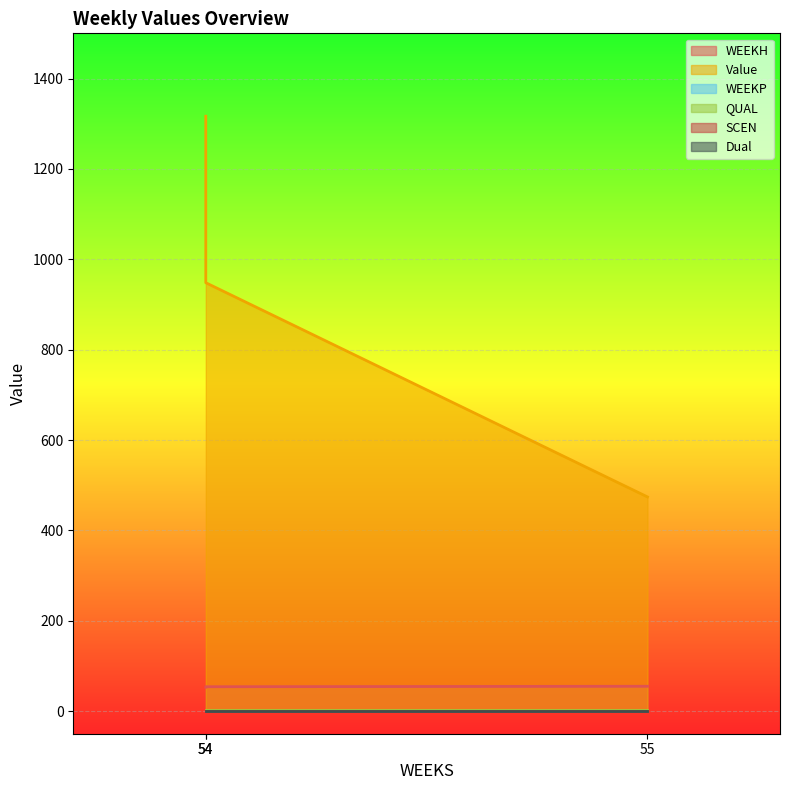

Reading left to right, what are all the values shown in this chart?

WEEKH: 53.0	54.0	55.0
Value: 1316.6	948.1	474.0
WEEKP: 0.0	0.0	0.0
QUAL: 2.0	2.0	2.0
SCEN: 0.0	0.0	0.0
Dual: 0.0	0.0	0.0